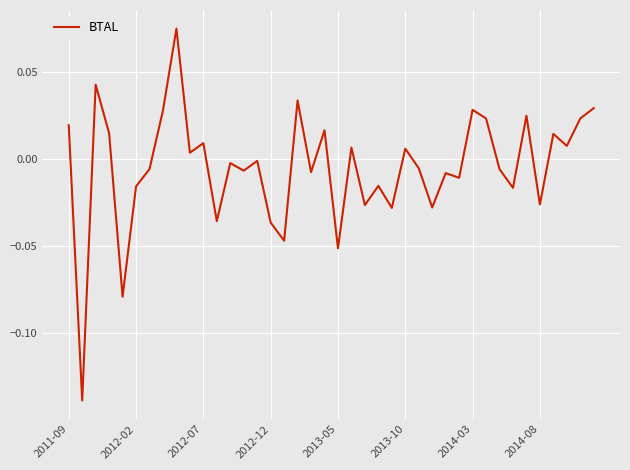

Does the chart display data point markers on the line(s)?

No